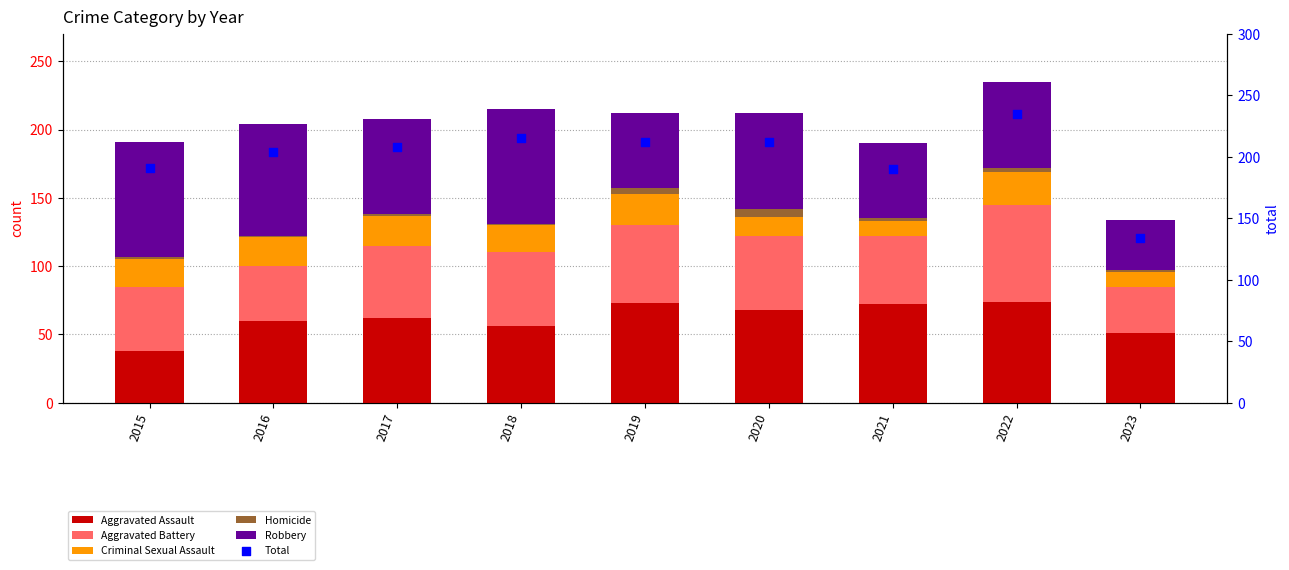

Which series has the largest total across all categories?

Total